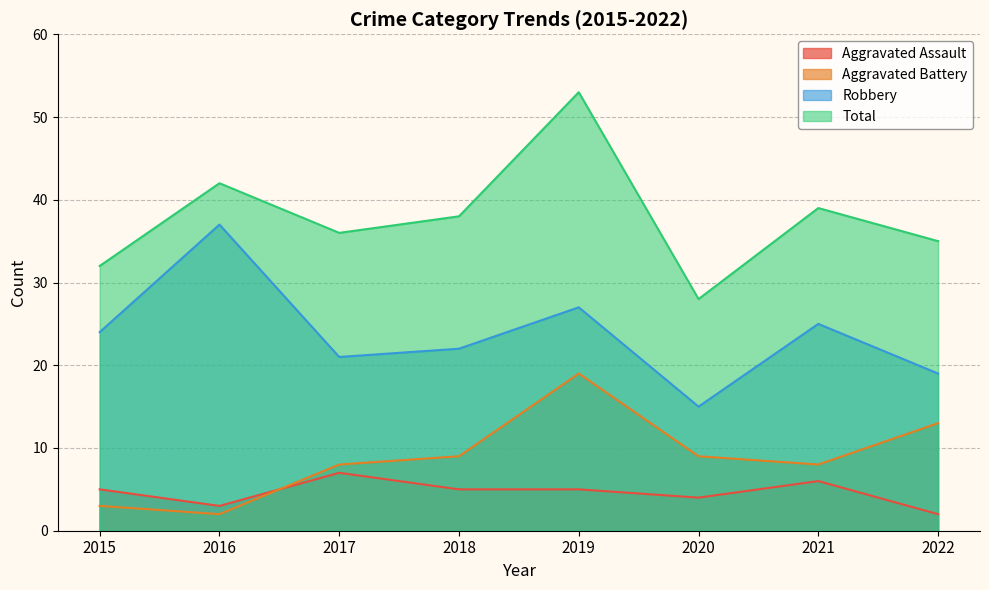

Where is the first local maximum for Aggravated Battery?

2019